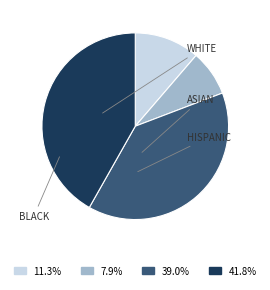

Which category has the biggest portion of the pie?

BLACK